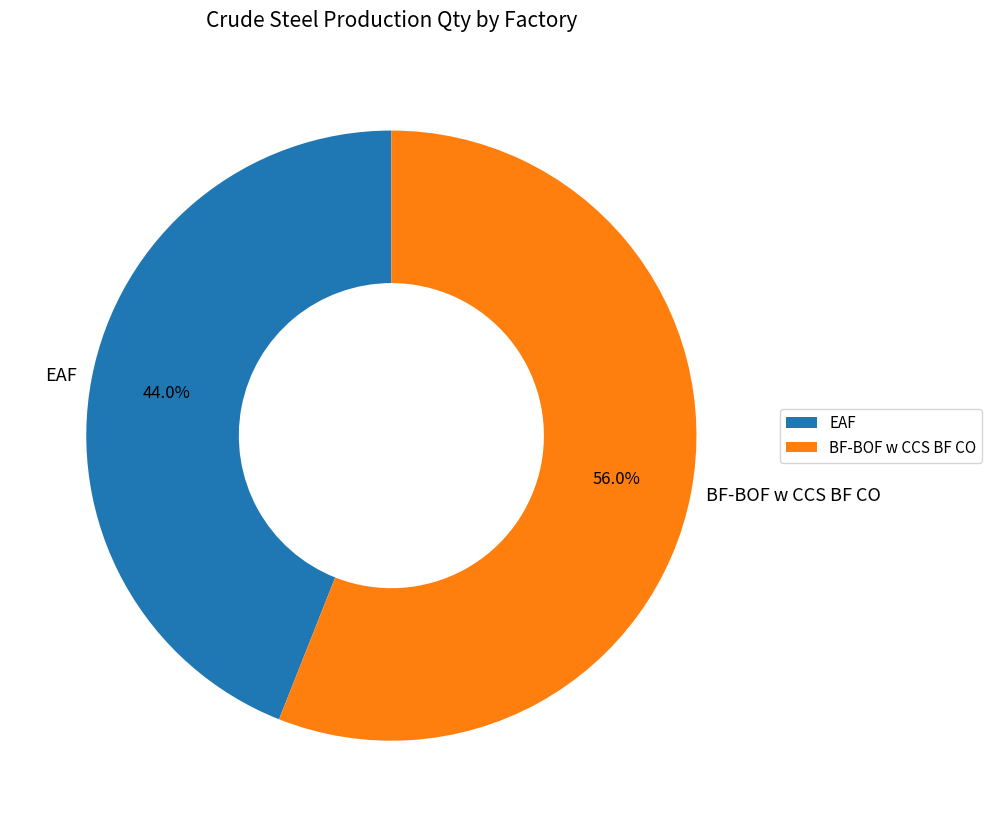

What is the ratio of the value at EAF to the value at BF-BOF w CCS BF CO?

0.8